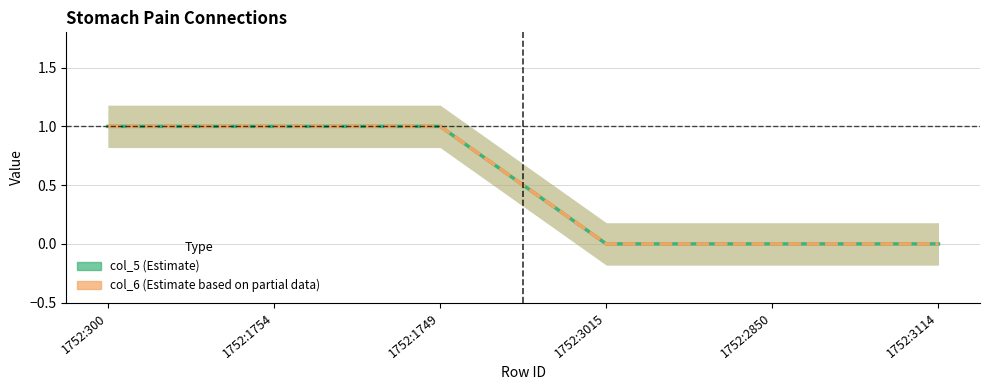

What is the greatest value displayed?

1